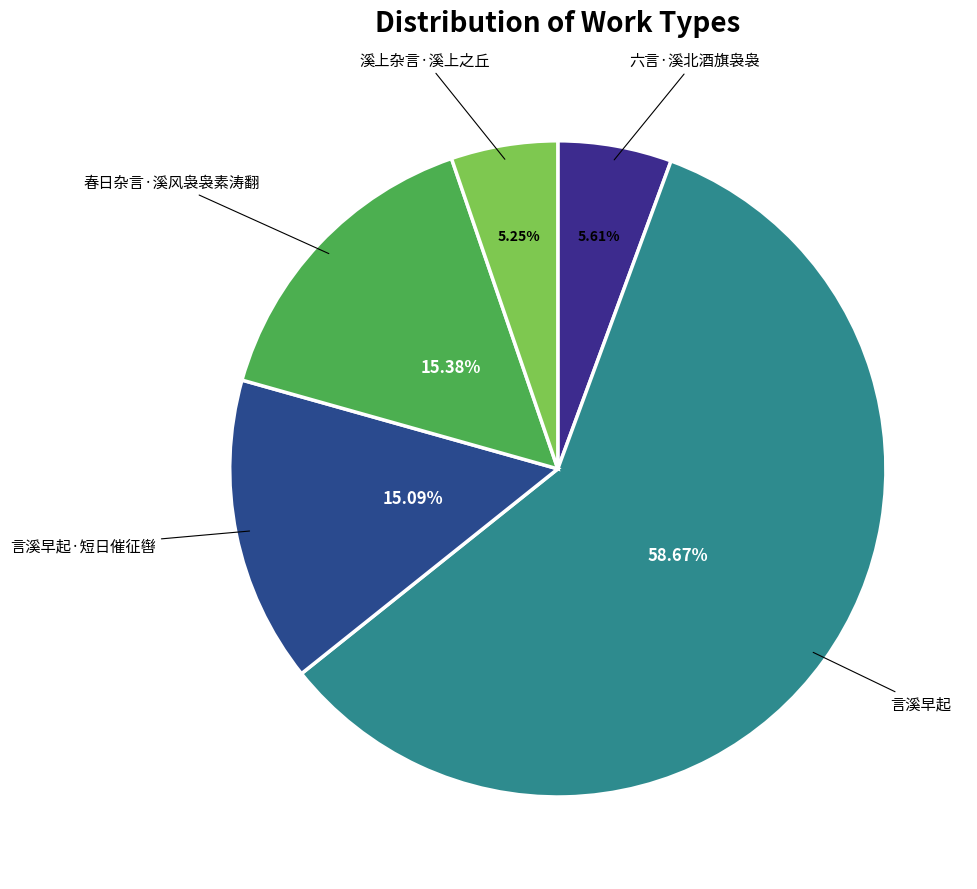

To the nearest percent, what portion does 六言·溪北酒旗袅袅 represent?

6%